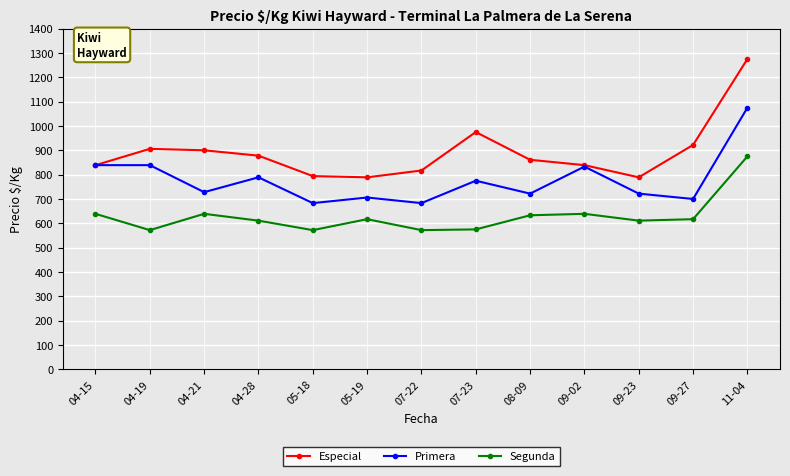

Where is Especial nearest to the value 1032?

07-23